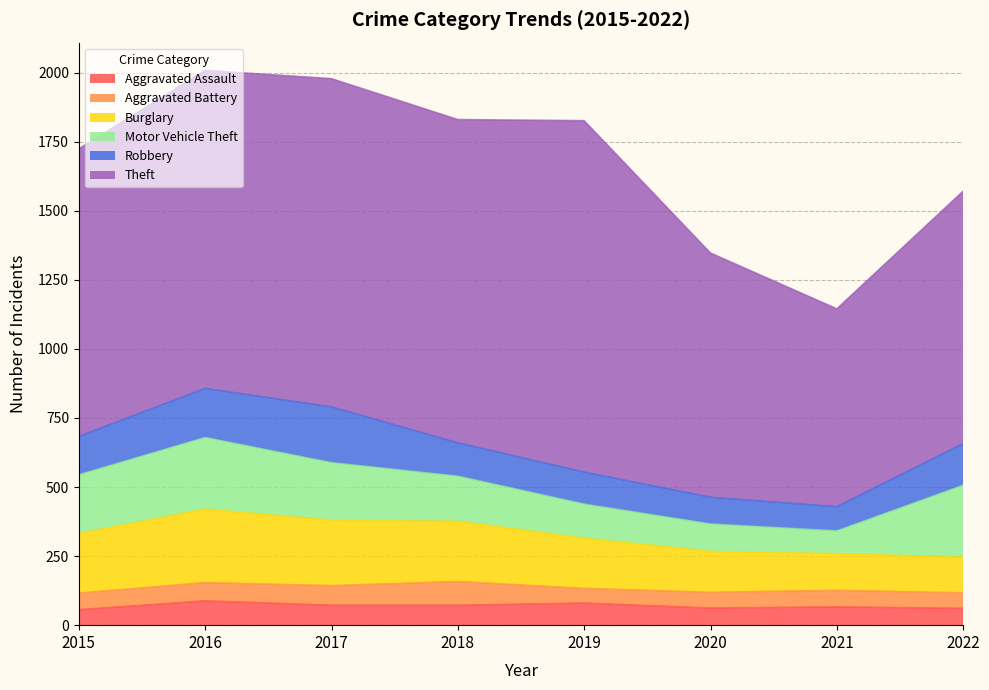

At which category is the sum across all series the highest?

2016